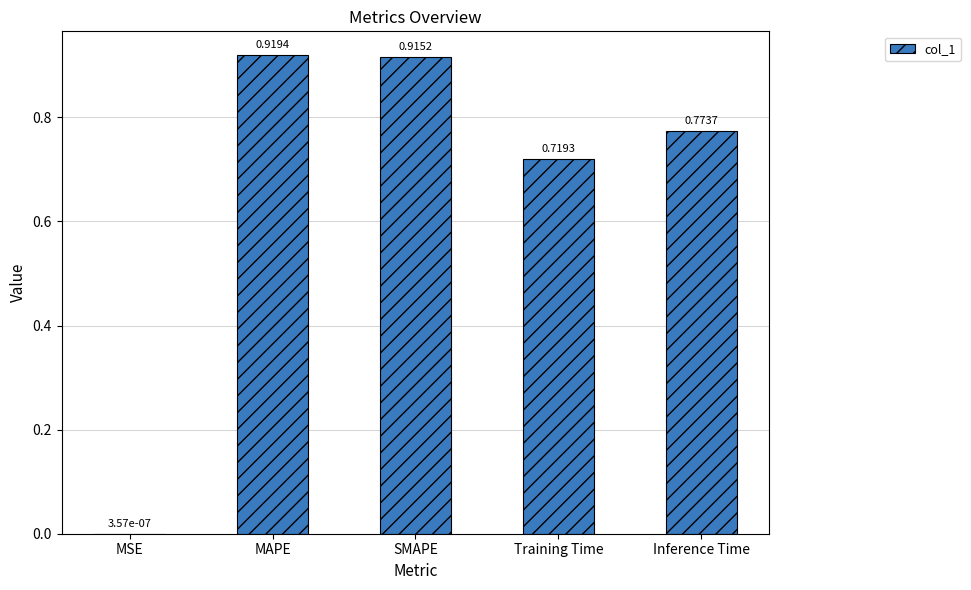

Between SMAPE and MSE, which is larger?

SMAPE